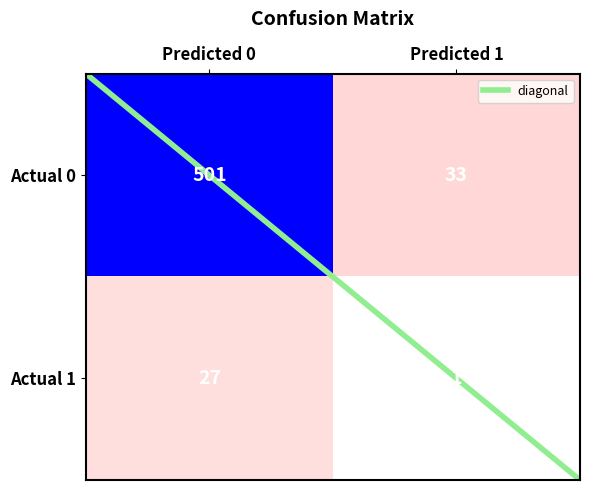

What is the maximum value shown in the chart?

501